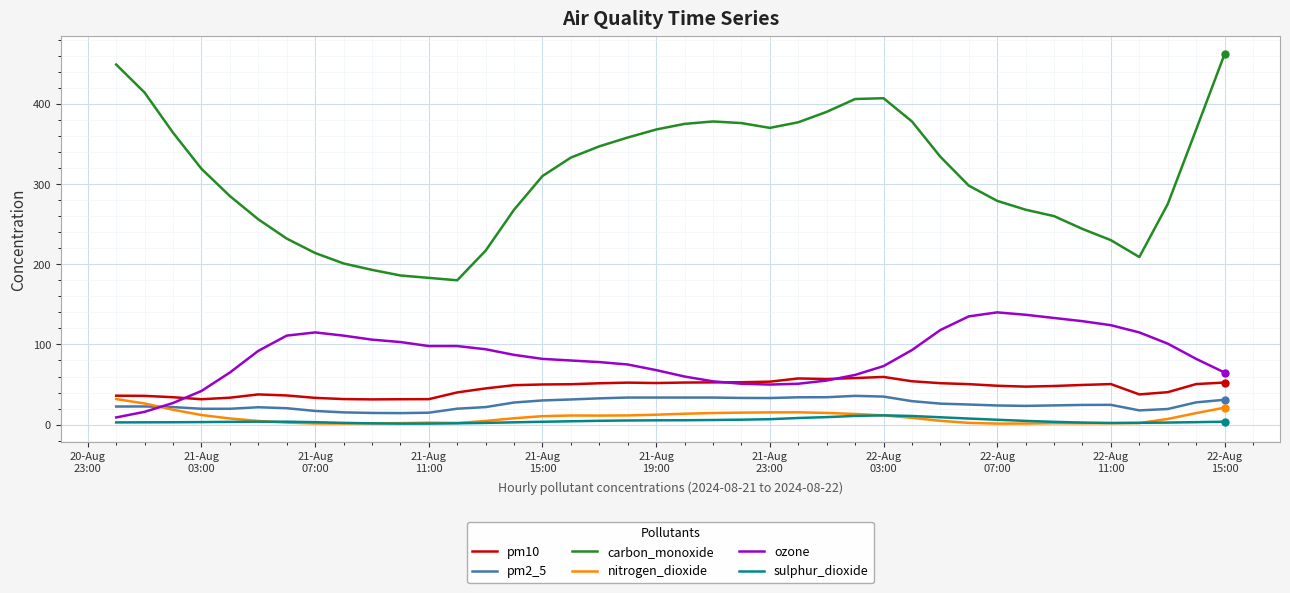

Which series has the largest range (max minus min)?

carbon_monoxide